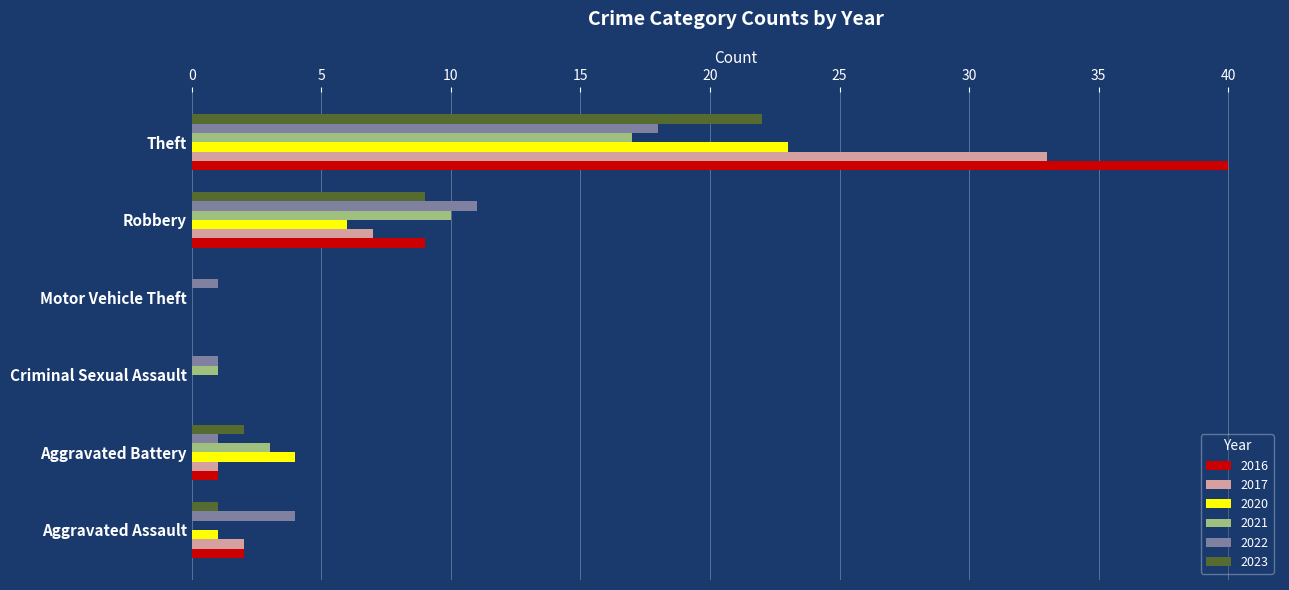

Is it true that 2016 equals 3 at Robbery?

False